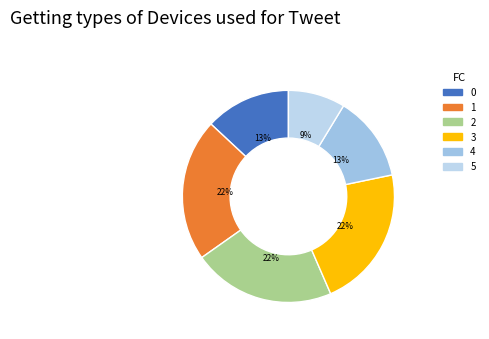

What is the largest slice in the pie chart?

1